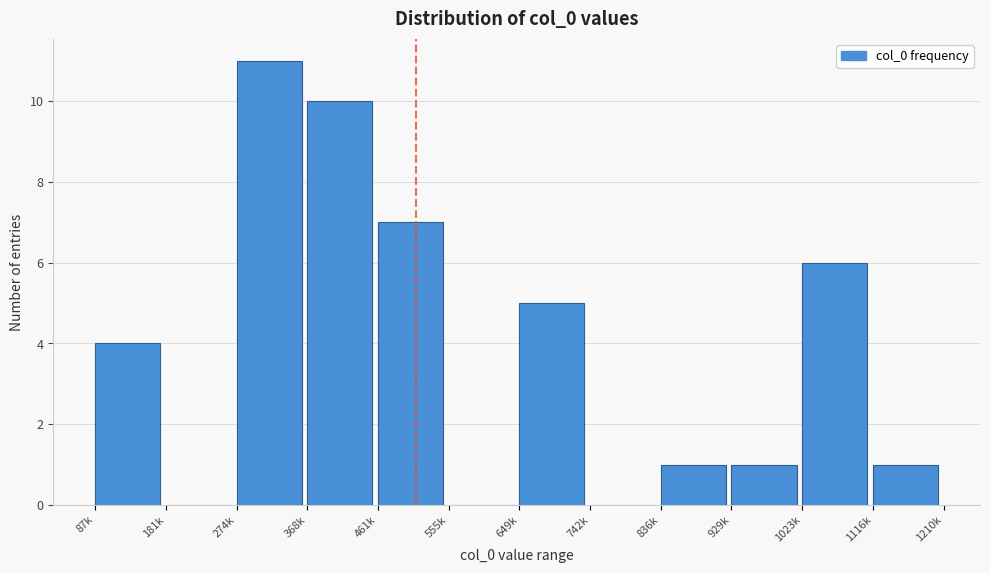

Reading left to right, extract all data points from this chart.

87k=4	181k=0	274k=11	368k=10	461k=7	555k=0	649k=5	742k=0	836k=1	929k=1	1023k=6	1116k=1